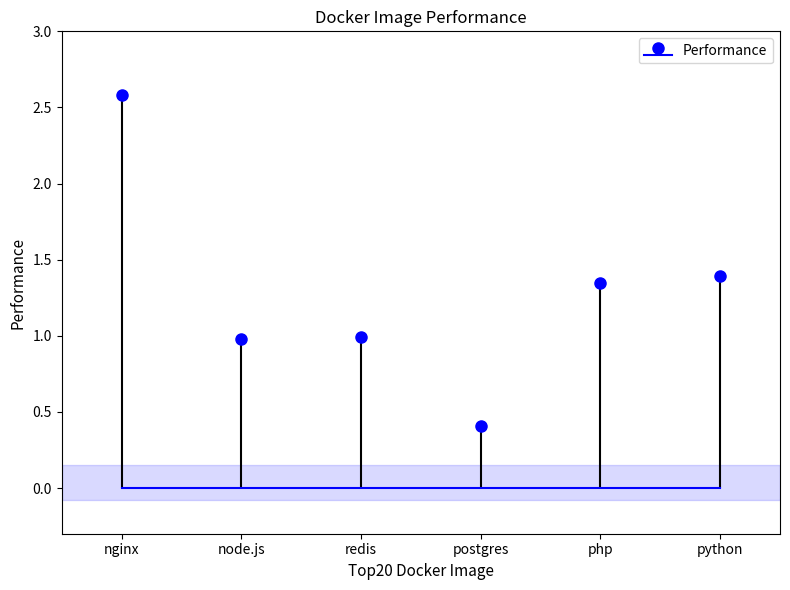

What position from the left is php?

5